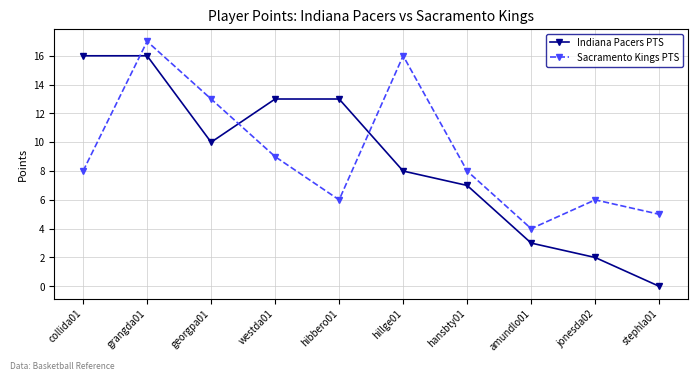

List the series in order of their overall mean, highest first.

Sacramento Kings PTS, Indiana Pacers PTS